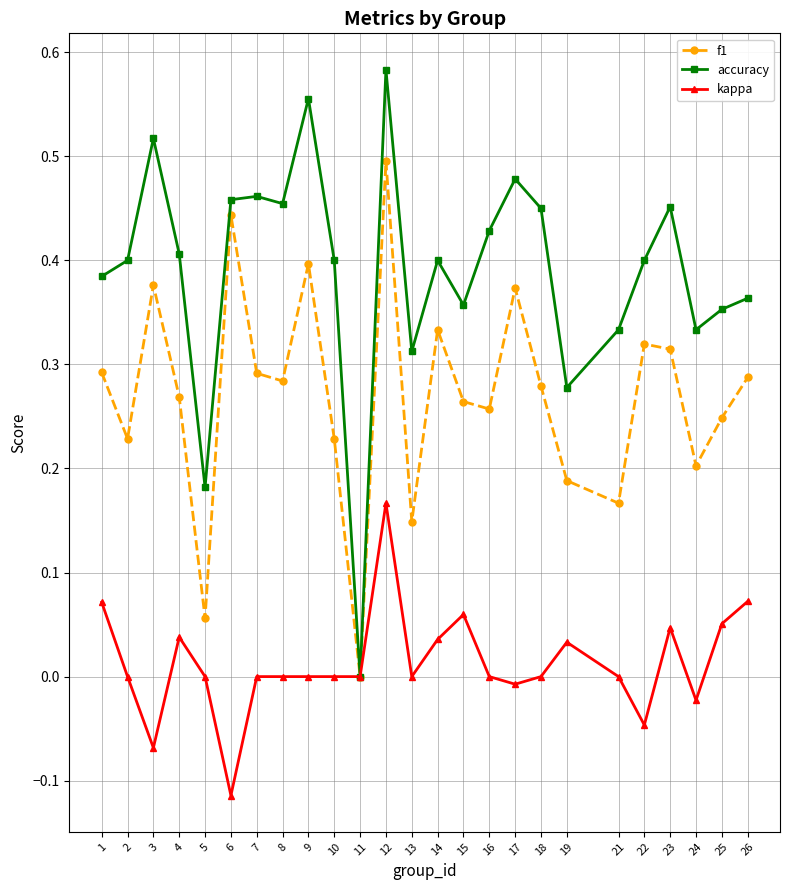

Which series has the largest range (max minus min)?

accuracy